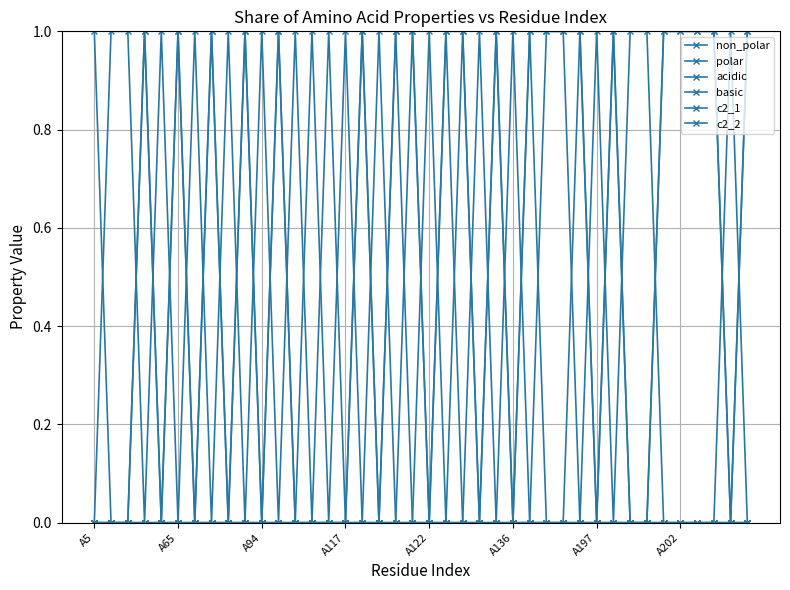

Reading right to left, what are all the values shown in this chart?

non_polar: 1	0	1	1	1	1	0	0	1	0	1	1	1	1	0	1	0	1	1	0	1	1	0	1	0	0	0	0	1	0	1	0	1	0	1	0	1	0	0	1
polar: 0	1	0	0	0	0	1	1	0	1	0	0	0	0	1	0	0	0	0	0	0	0	0	0	0	0	0	0	0	0	0	1	0	1	0	1	0	1	1	0
acidic: 0	0	0	0	0	0	0	0	0	0	0	0	0	0	0	0	0	0	0	0	0	0	0	0	1	0	1	0	0	0	0	0	0	0	0	0	0	0	0	0
basic: 0	0	0	0	0	0	0	0	0	0	0	0	0	0	0	0	1	0	0	1	0	0	1	0	0	1	0	1	0	1	0	0	0	0	0	0	0	0	0	0
c2_1: 1	0	0	0	0	0	0	0	0	0	0	1	1	0	0	1	0	1	0	0	1	0	0	0	0	0	0	0	0	0	0	0	0	0	1	0	0	0	0	0
c2_2: 0	0	1	1	1	1	0	0	1	0	1	0	0	1	0	0	0	0	1	0	0	1	0	1	0	0	0	0	1	0	1	0	1	0	0	0	1	0	0	0